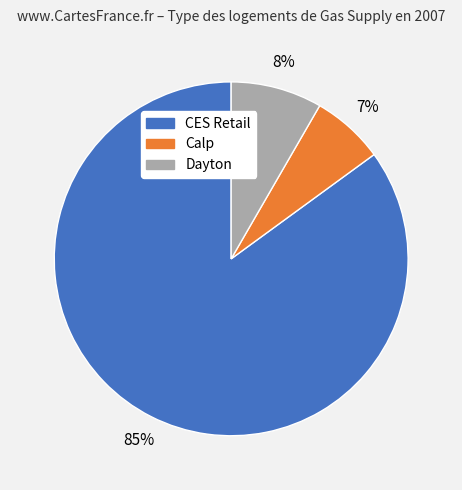

Count the number of slices in the pie.

3